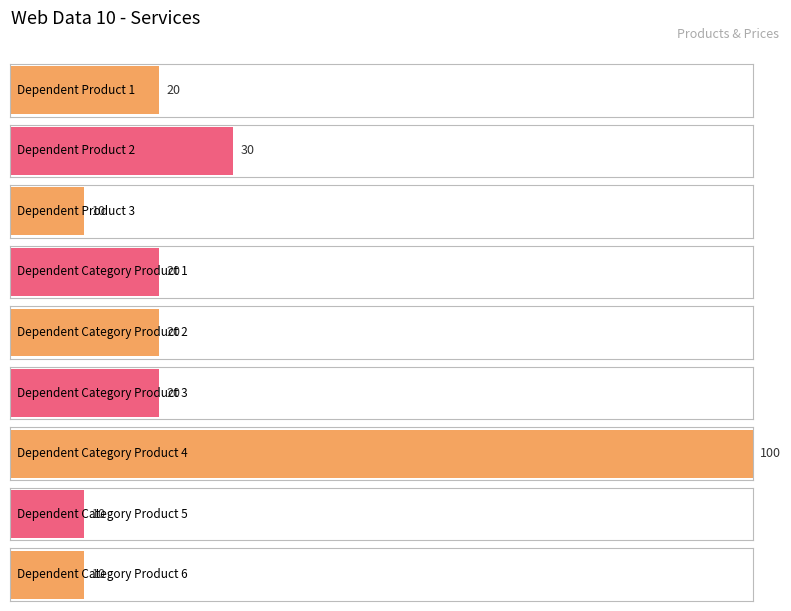

Does the chart contain any negative values?

No